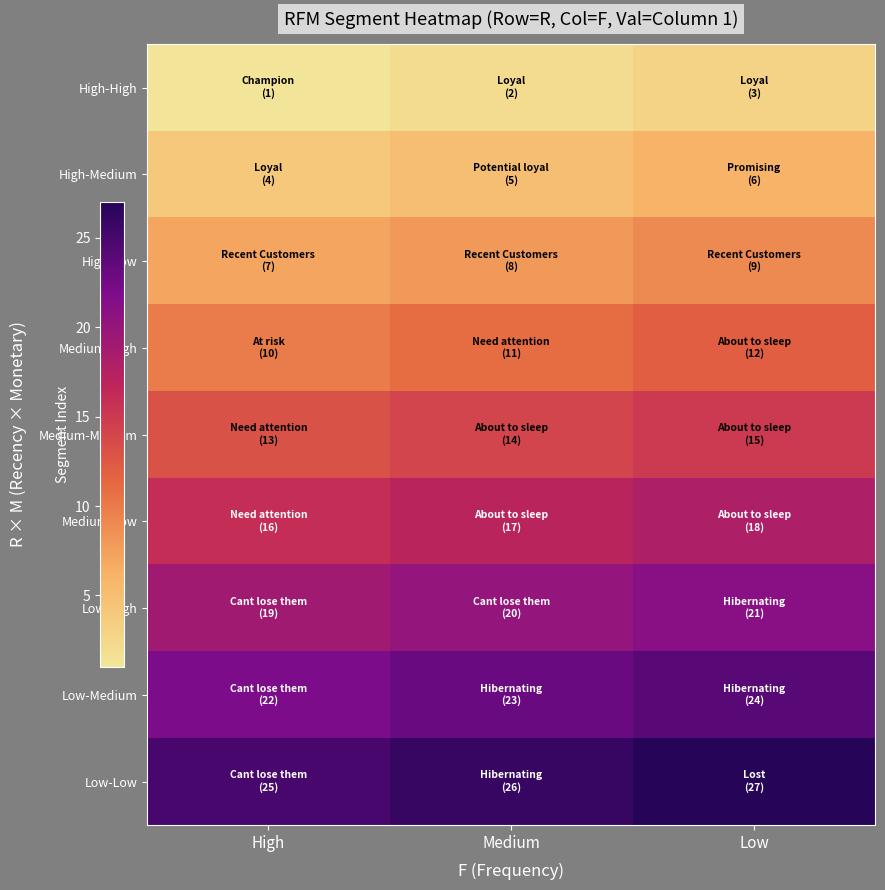

Reading right to left, what are all the values shown in this chart?

High-High: Low=3	Medium=2	High=1
High-Medium: Low=6	Medium=5	High=4
High-Low: Low=9	Medium=8	High=7
Medium-High: Low=12	Medium=11	High=10
Medium-Medium: Low=15	Medium=14	High=13
Medium-Low: Low=18	Medium=17	High=16
Low-High: Low=21	Medium=20	High=19
Low-Medium: Low=24	Medium=23	High=22
Low-Low: Low=27	Medium=26	High=25